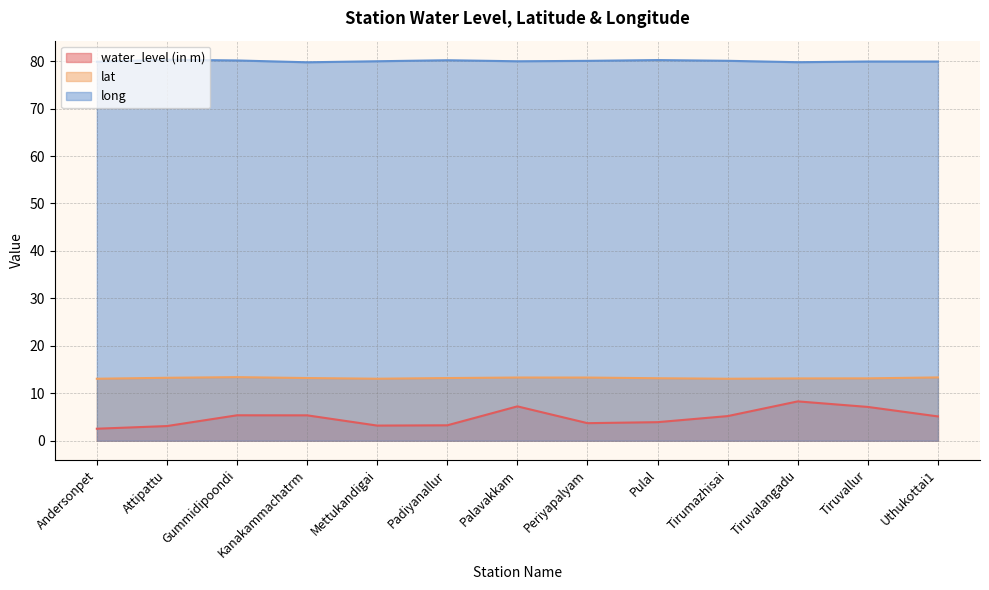

At which label is lat closest to 13?

Andersonpet